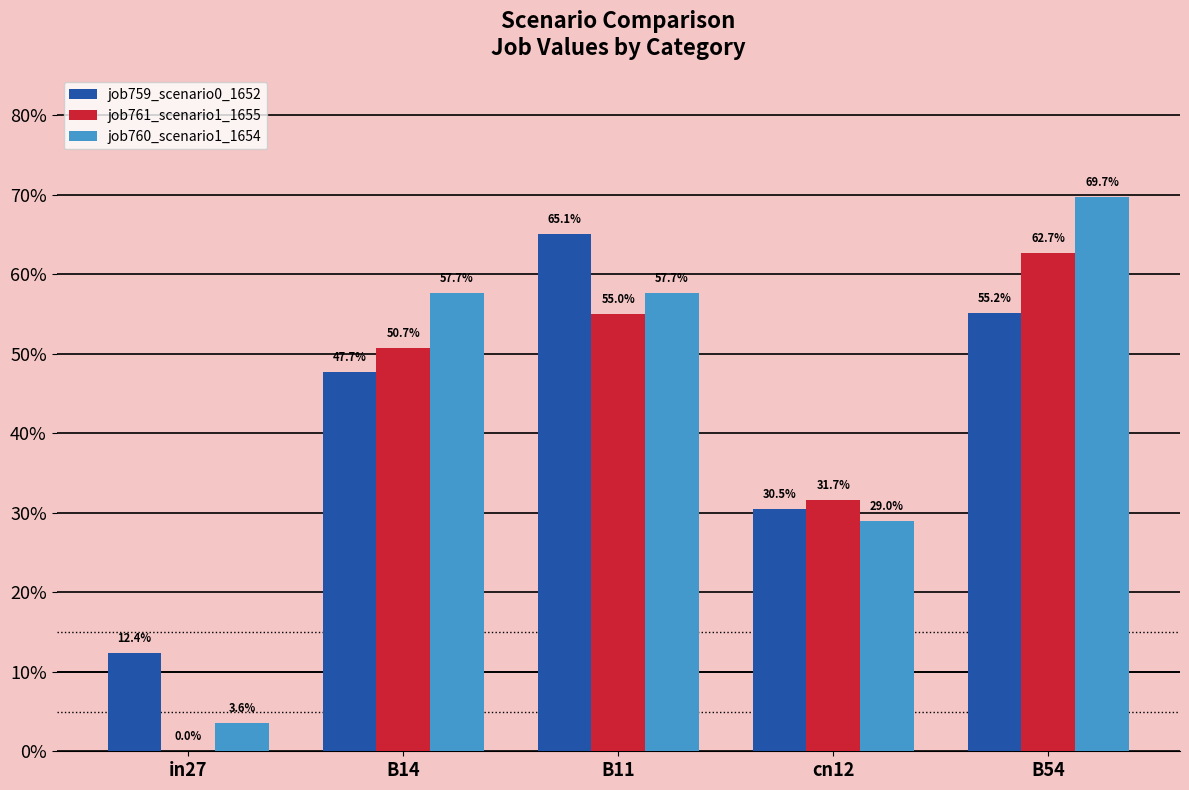

Between cn12 and B54, which series saw the biggest shift?

job760_scenario1_1654